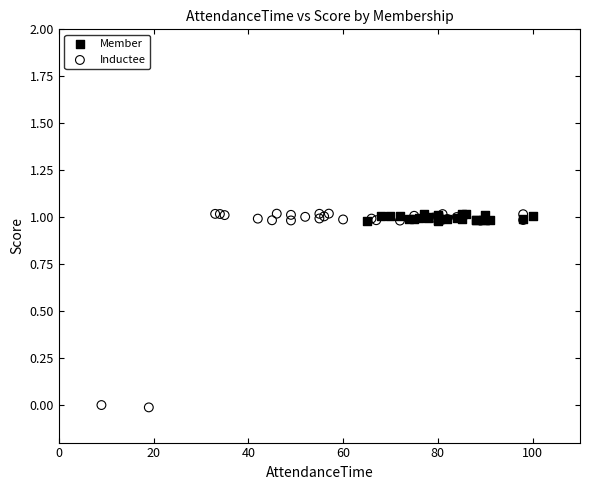

Which series contains the lowest Y value?

Inductee